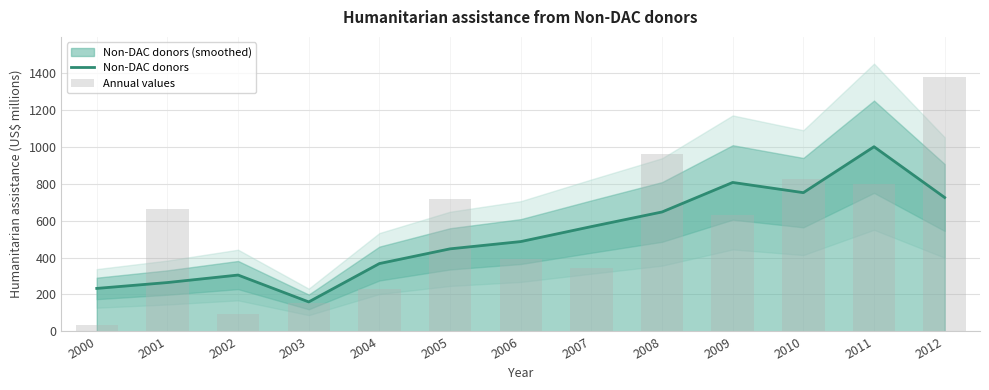

At which label does Non-DAC donors reach its minimum?

2003